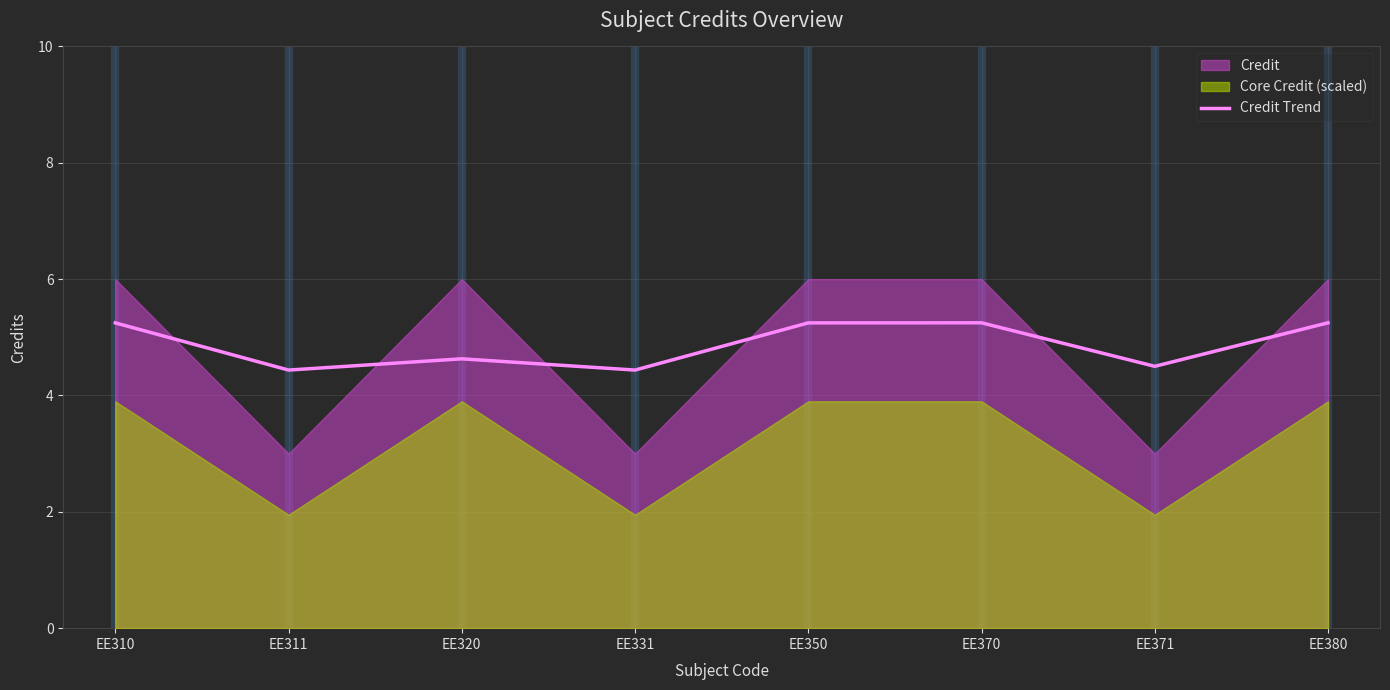

Where does the Credit Trend series first go above 5?

EE310